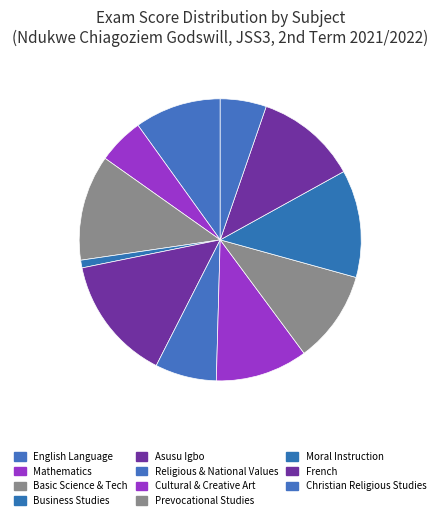

Which slice is the largest?

Asusu Igbo